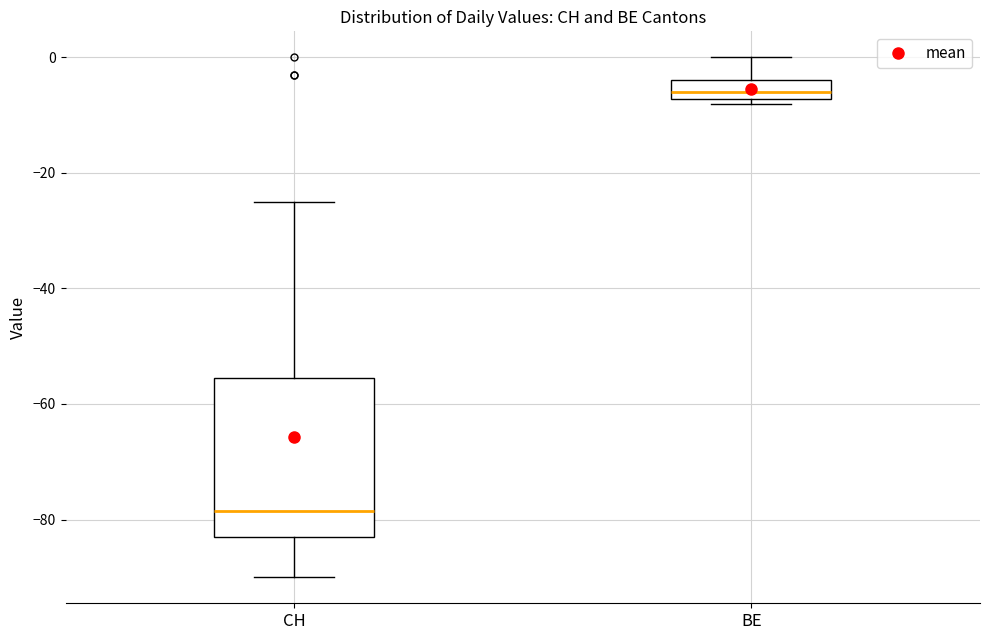

Reading left to right, transcribe this box plot: for each box, give where its median line is, the range the box spans, and where its two whiskers end, as read against the y-axis. The values are not printed on the chart, so give them approximately, as read against the axis.

CH: median -78, box -82 to -56, whiskers -90 to -24
BE: median -6, box -8 to -4, whiskers -8 (just below the box's lower edge) to 0